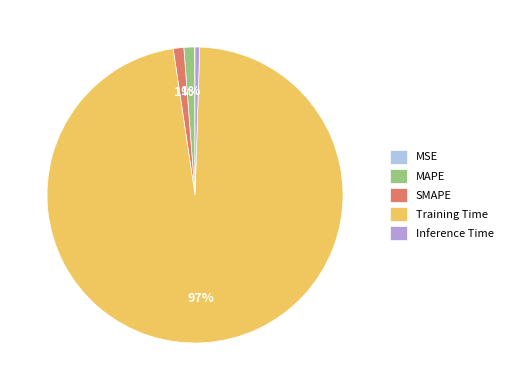

Combined, do Training Time and MAPE account for over 50%?

Yes